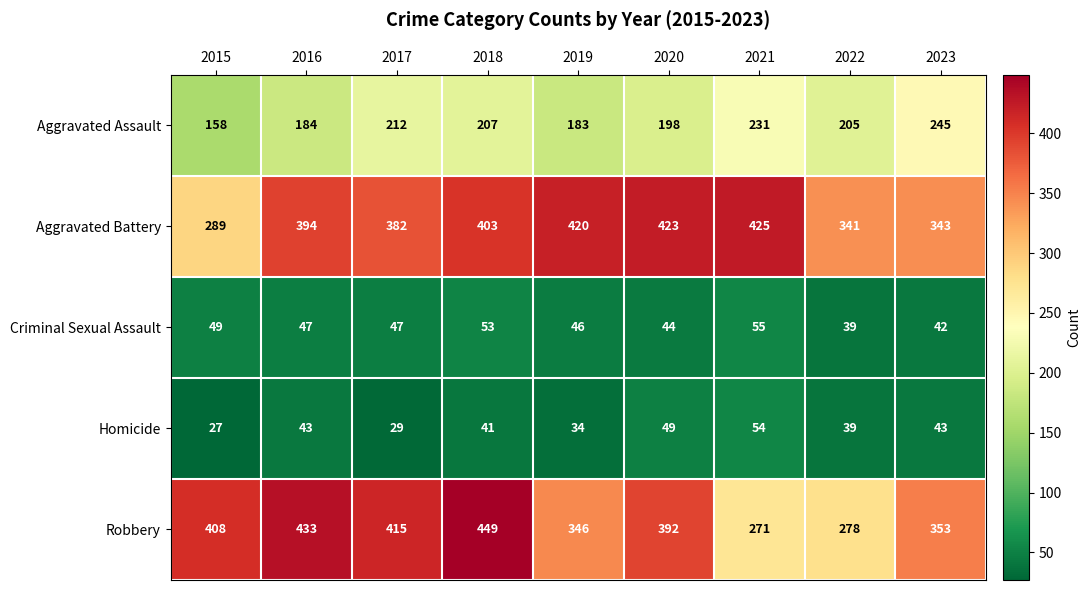

Rank the series by their maximum value, from lowest to highest.

Homicide, Criminal Sexual Assault, Aggravated Assault, Aggravated Battery, Robbery